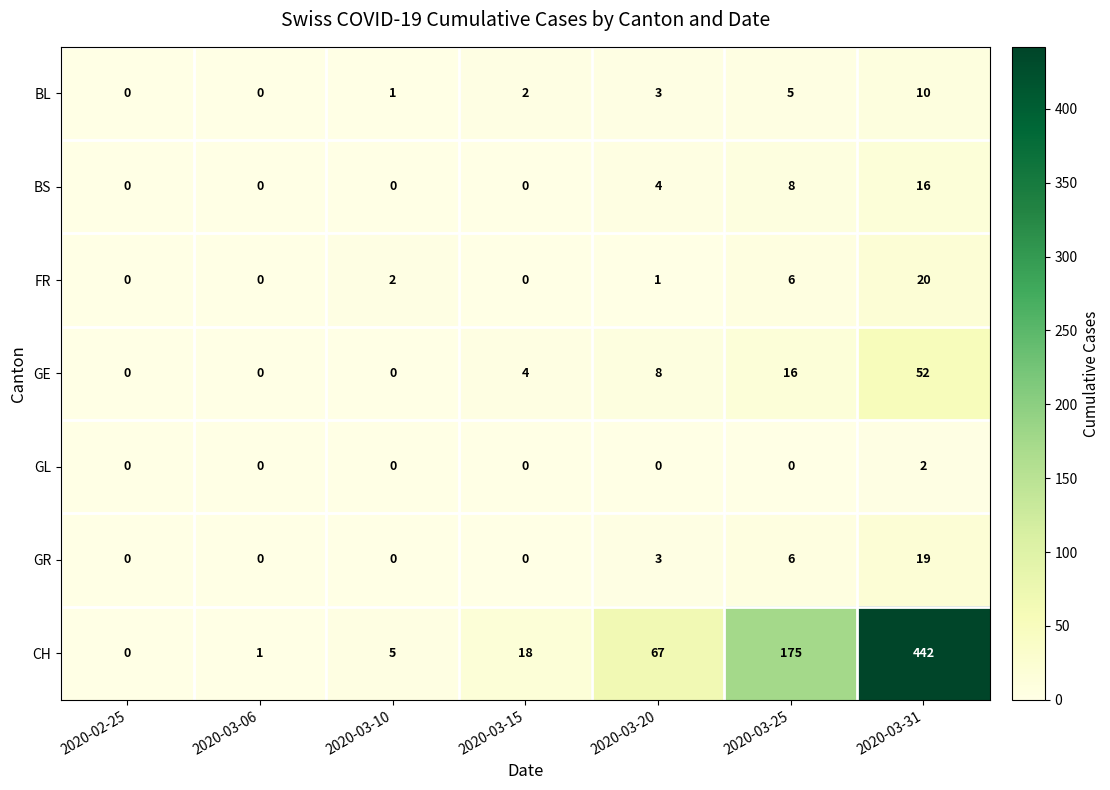

Which series has the largest range (max minus min)?

CH